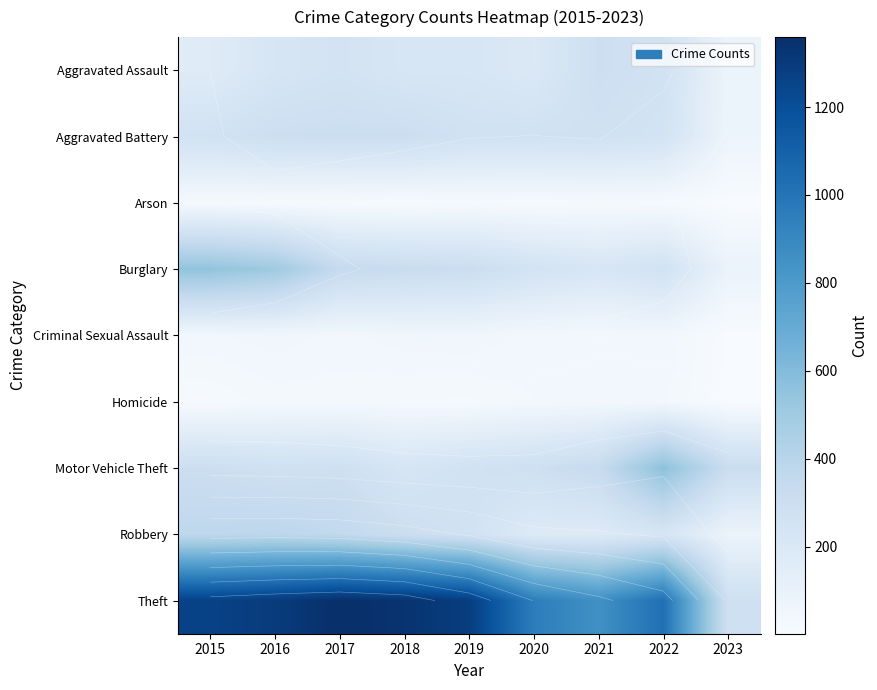

At which category does the chart reach its peak across all series?

2017